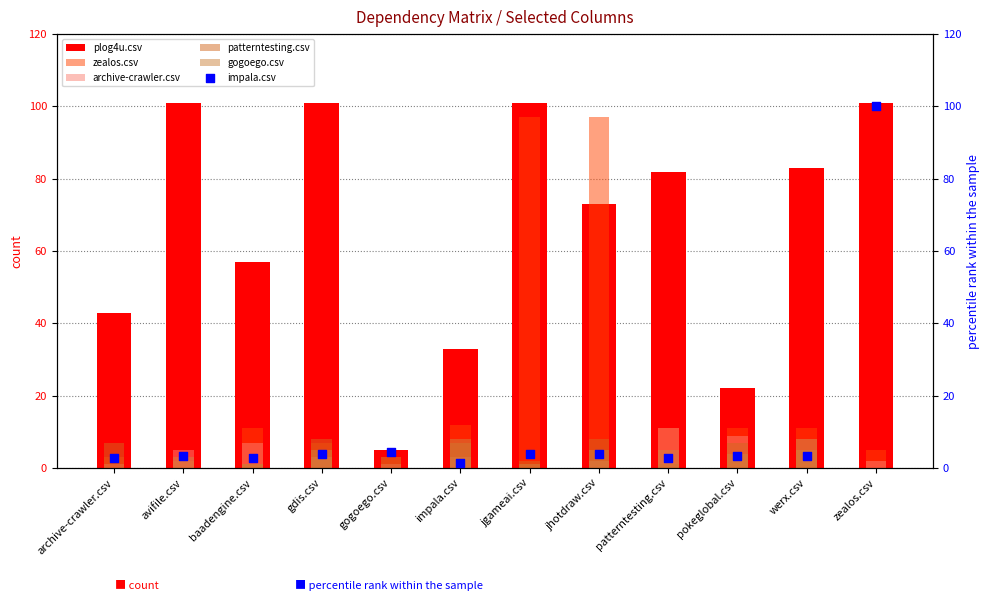

Is the value of archive-crawler.csv at avifile.csv greater than the value of patterntesting.csv at jgameai.csv?

Yes